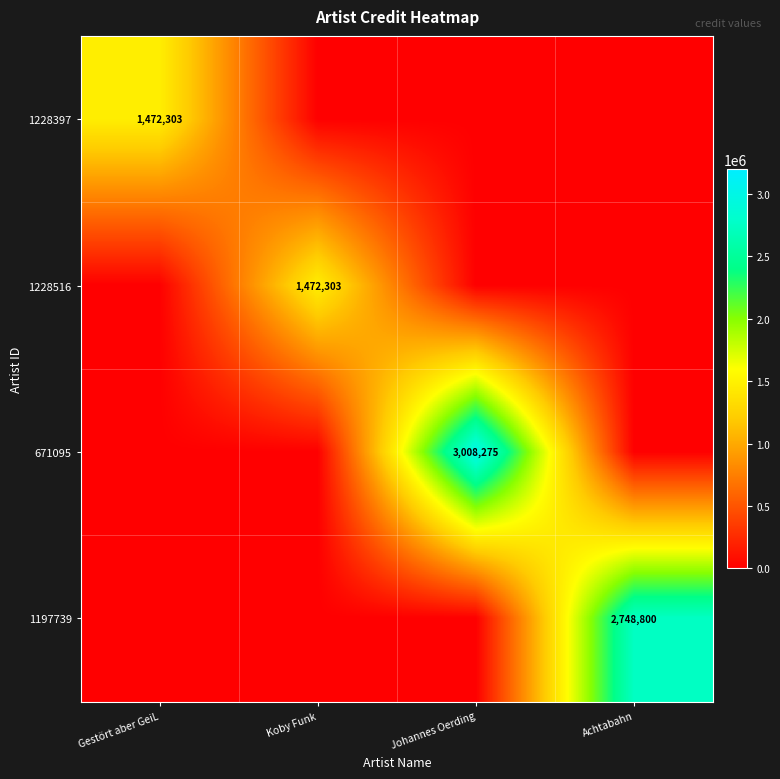

True or false: 1228397 has a value of 1472303 at Gestört aber GeiL.

True